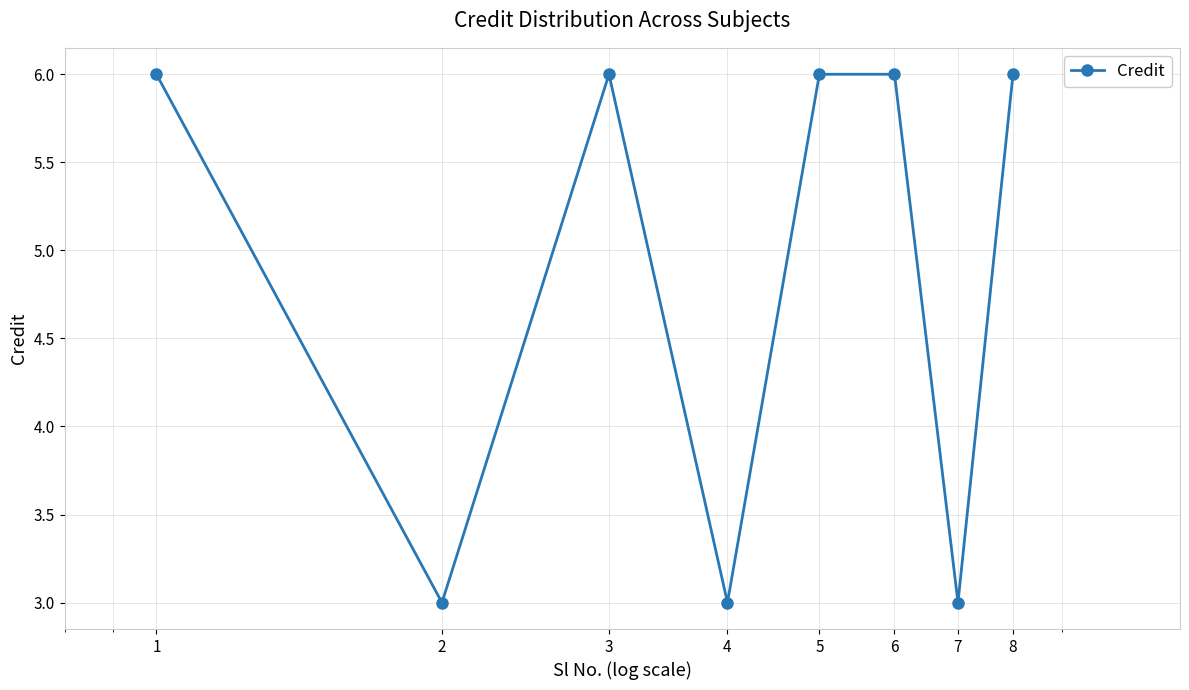

What is the maximum value shown in the chart?

6